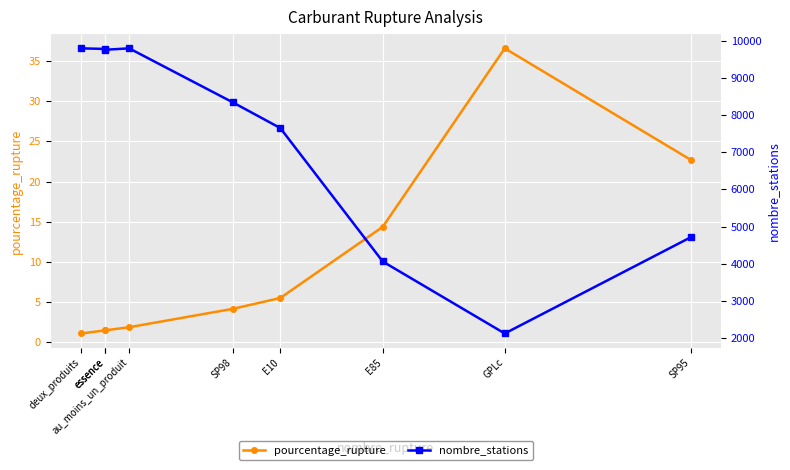

At E85, list the series in order from largest to smallest.

nombre_stations, pourcentage_rupture